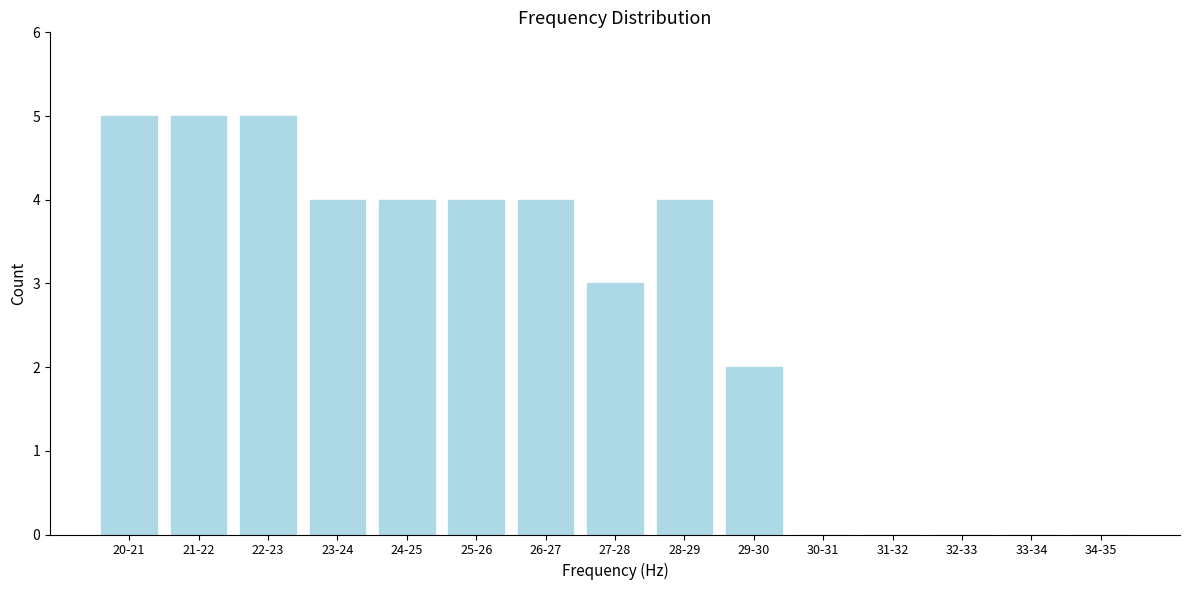

Reading right to left, transcribe all the data shown in this chart.

34-35=0	33-34=0	32-33=0	31-32=0	30-31=0	29-30=2	28-29=4	27-28=3	26-27=4	25-26=4	24-25=4	23-24=4	22-23=5	21-22=5	20-21=5